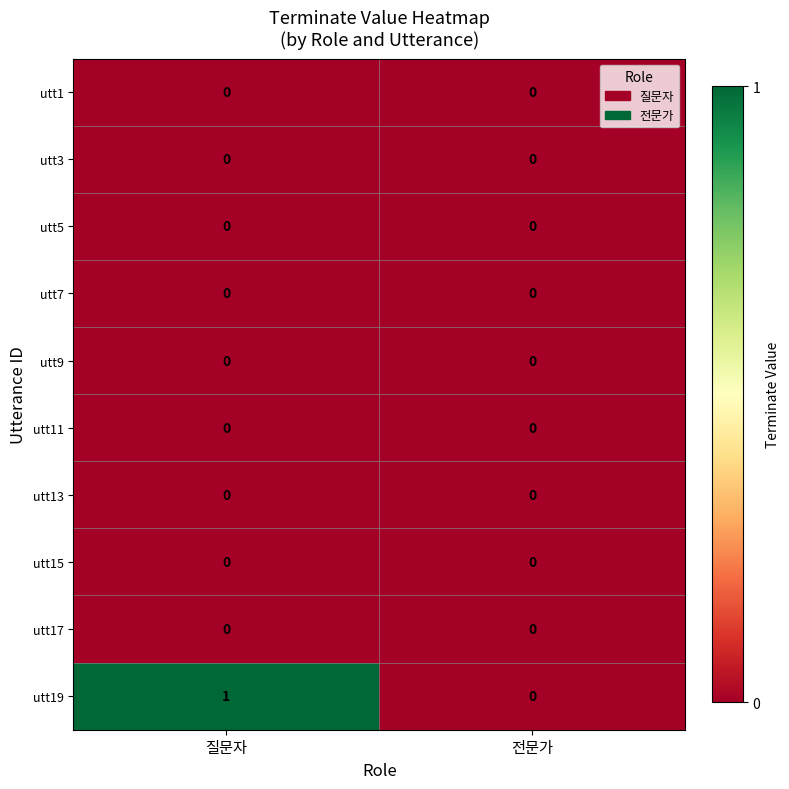

The value of utt5 at 질문자 is 0. True or false?

True